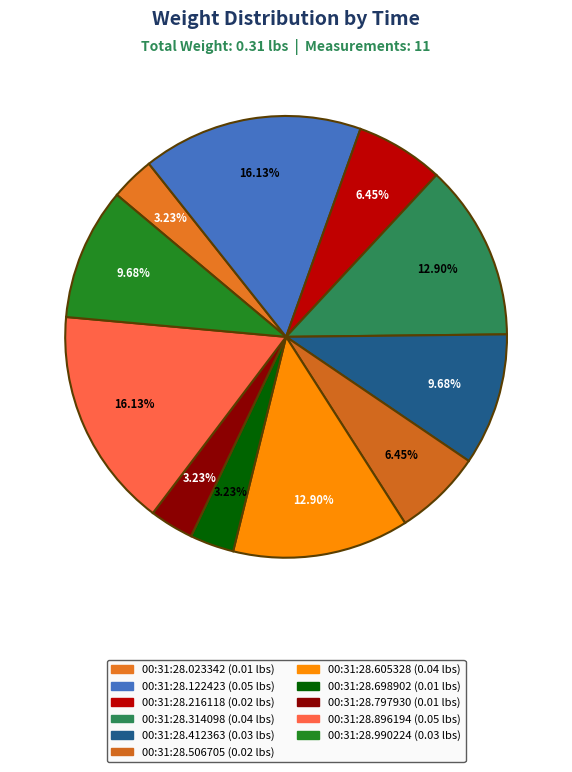

Rank the categories by value from lowest to highest.

00:31:28.023342, 00:31:28.698902, 00:31:28.797930, 00:31:28.216118, 00:31:28.506705, 00:31:28.412363, 00:31:28.990224, 00:31:28.314098, 00:31:28.605328, 00:31:28.122423, 00:31:28.896194